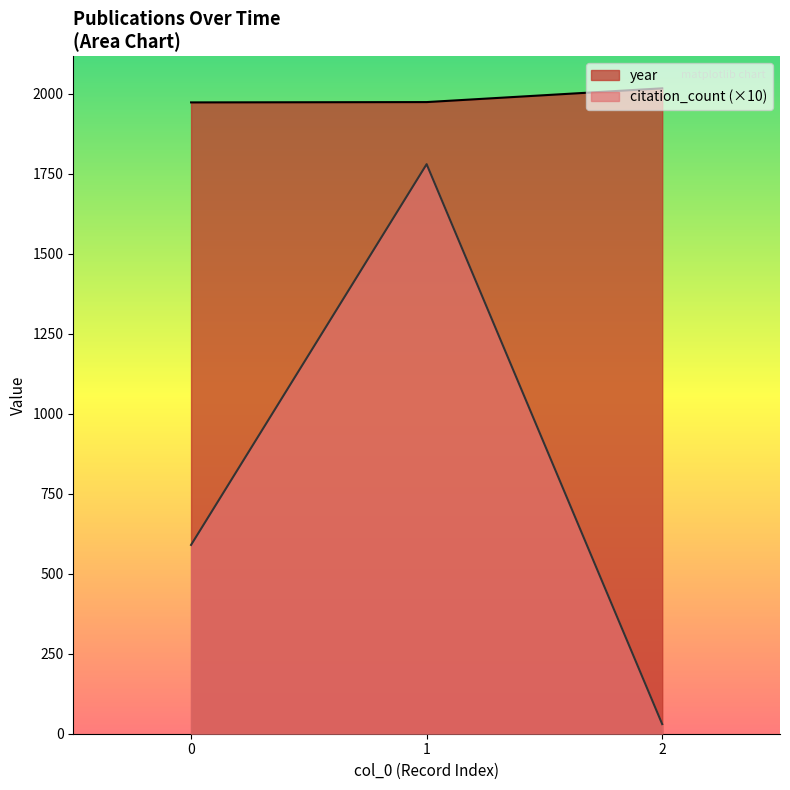

At which label is year closest to 1995?

1